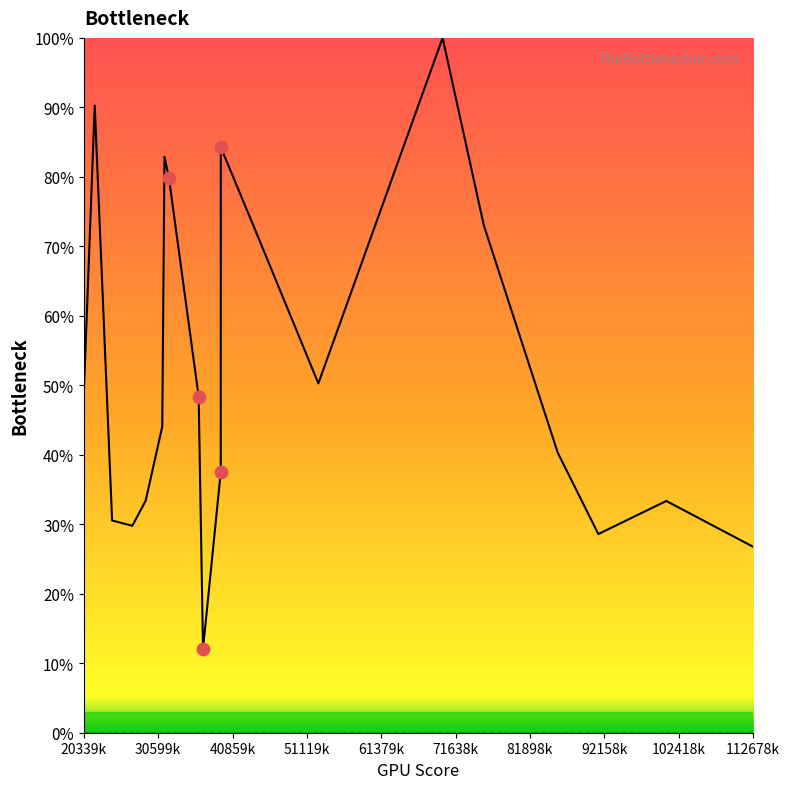

Is the value of error at 20339k greater than the value of over at 102418k?

Yes